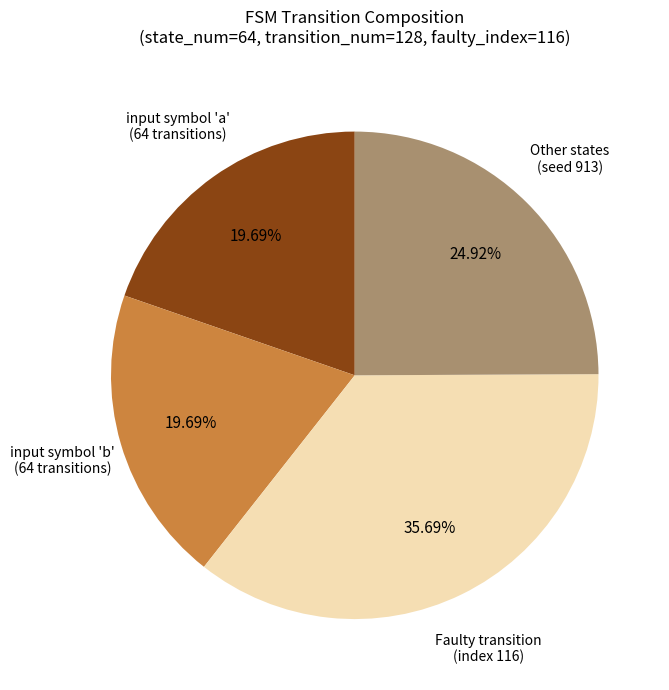

Do input symbol 'a' (64 transitions) and Other states (seed 913) together represent more than half of the pie?

No